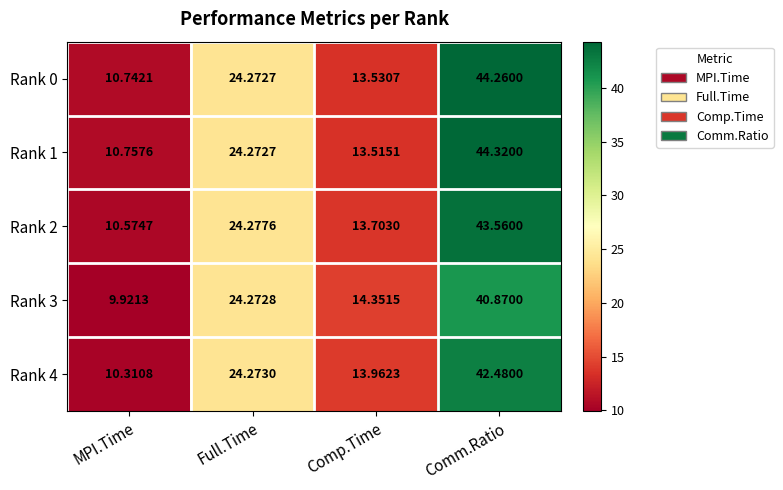

Rank the categories by Rank 1 value from highest to lowest.

Comm.Ratio, Full.Time, Comp.Time, MPI.Time